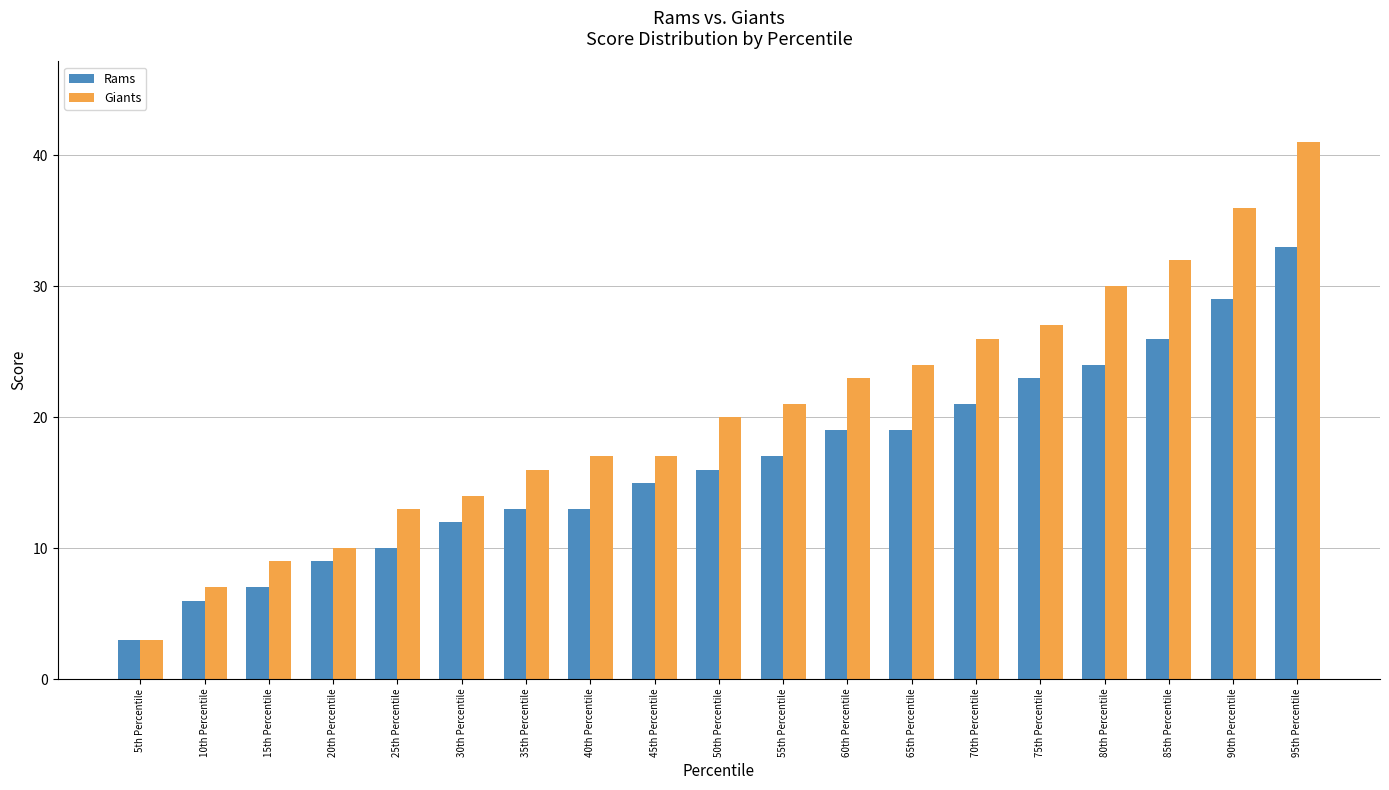

At 10th Percentile, list the series in order from largest to smallest.

Giants, Rams